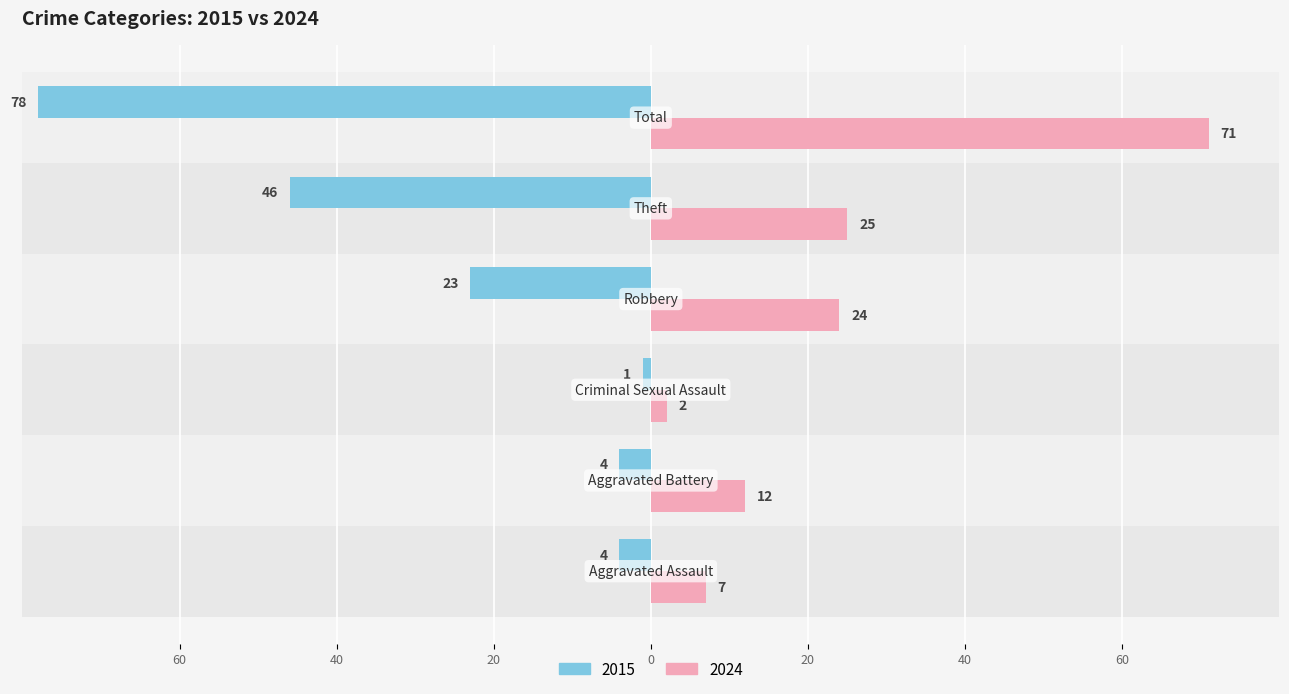

Rank the series by their average value, from highest to lowest.

2015, 2024